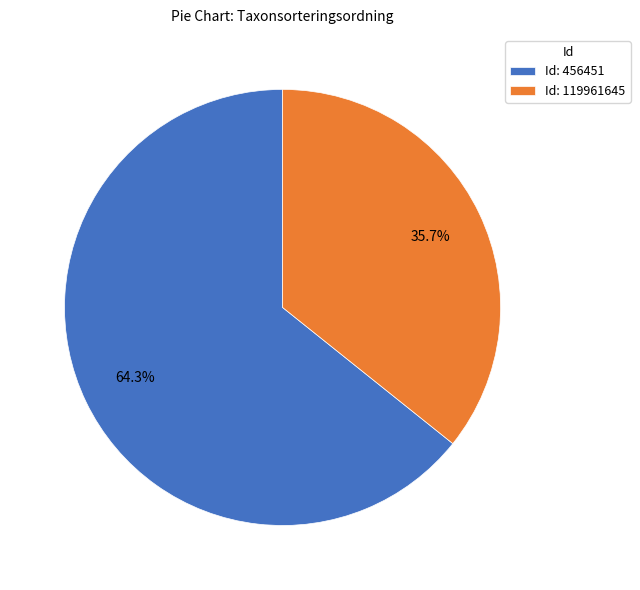

Combined, do Id: 456451 and Id: 119961645 account for over 50%?

Yes